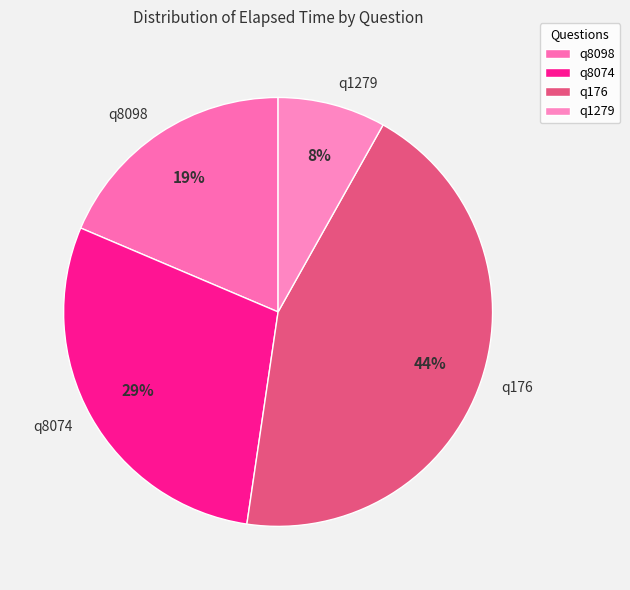

What percentage is the q176 slice, to the nearest percent?

44%